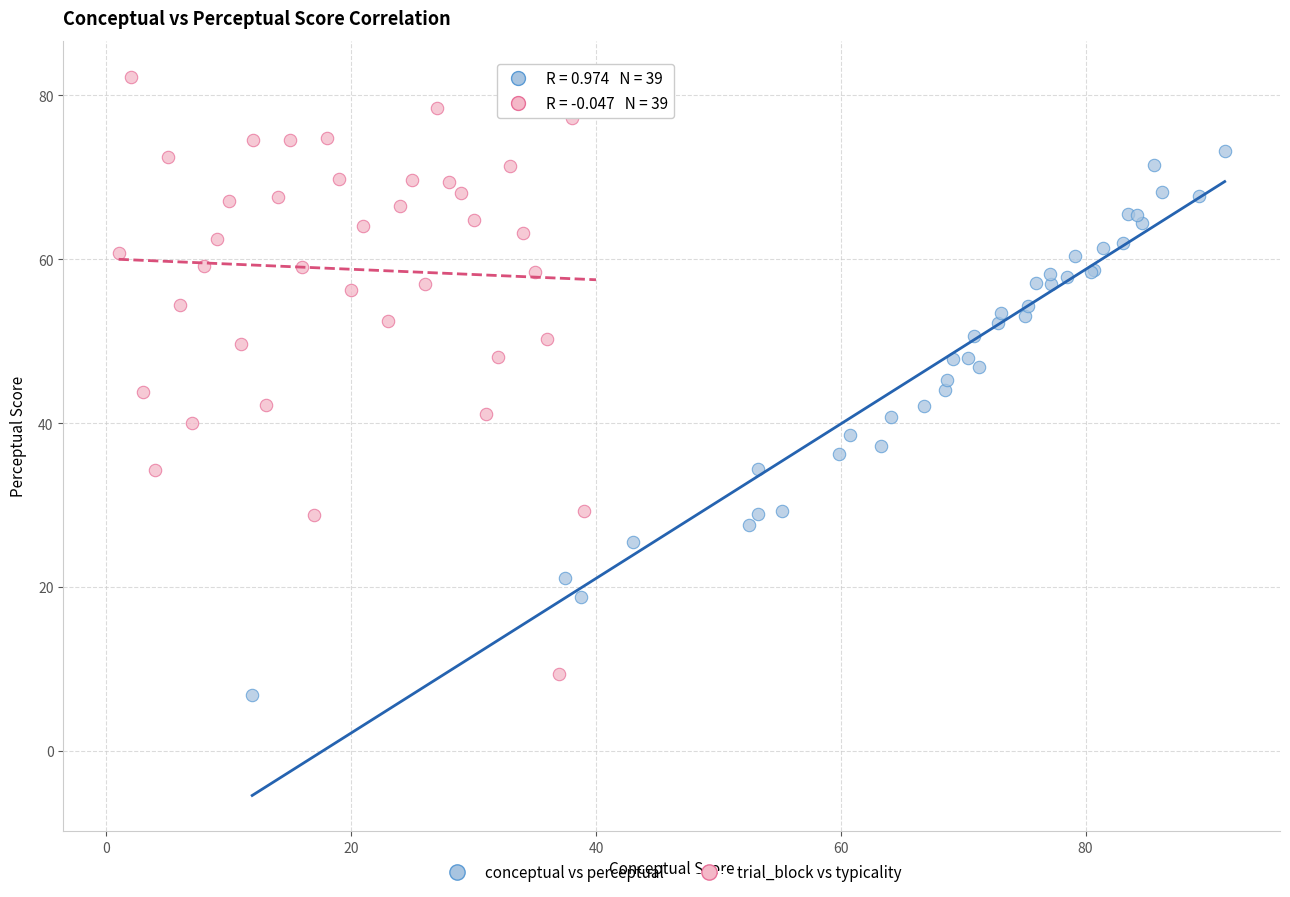

What are all the series names shown in the legend?

conceptual vs perceptual, trial_block vs typicality